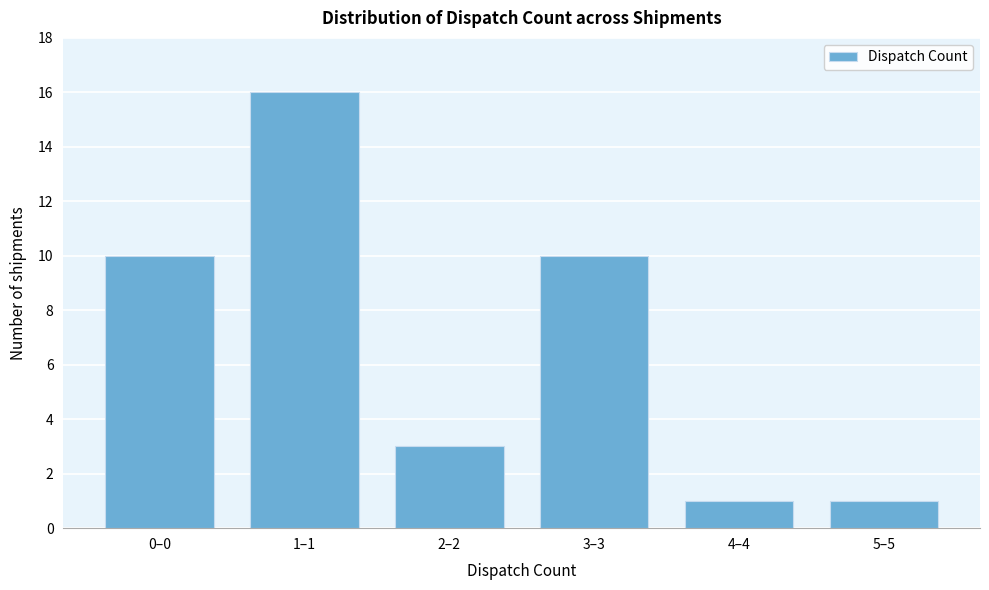

Reading left to right, what are all the values shown in this chart?

10	16	3	10	1	1